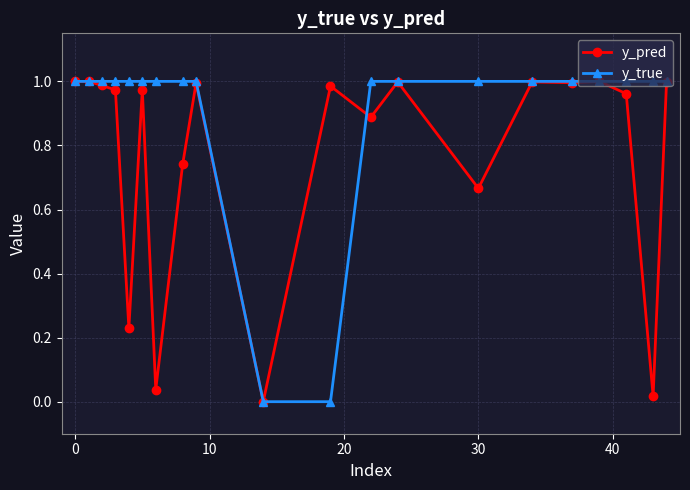

True or false: y_pred has more than 0 points higher than both neighbors.

True